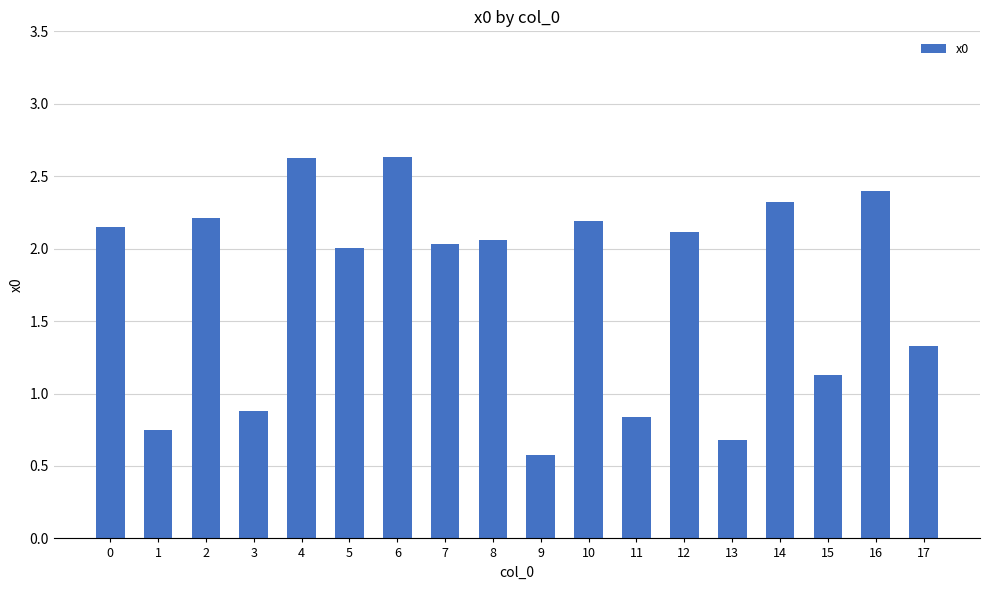

What is the ratio of the value at 7 to the value at 8?

1.0